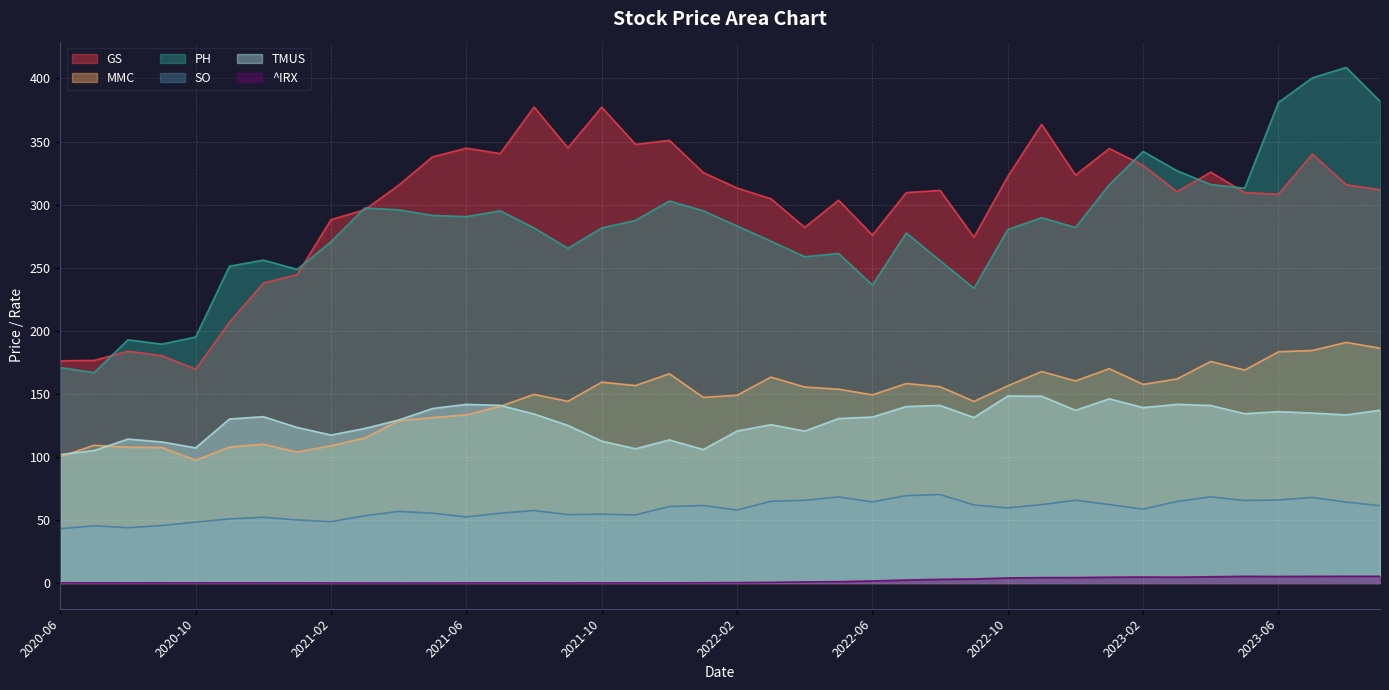

Read the GS value at 2021-04.

315.4